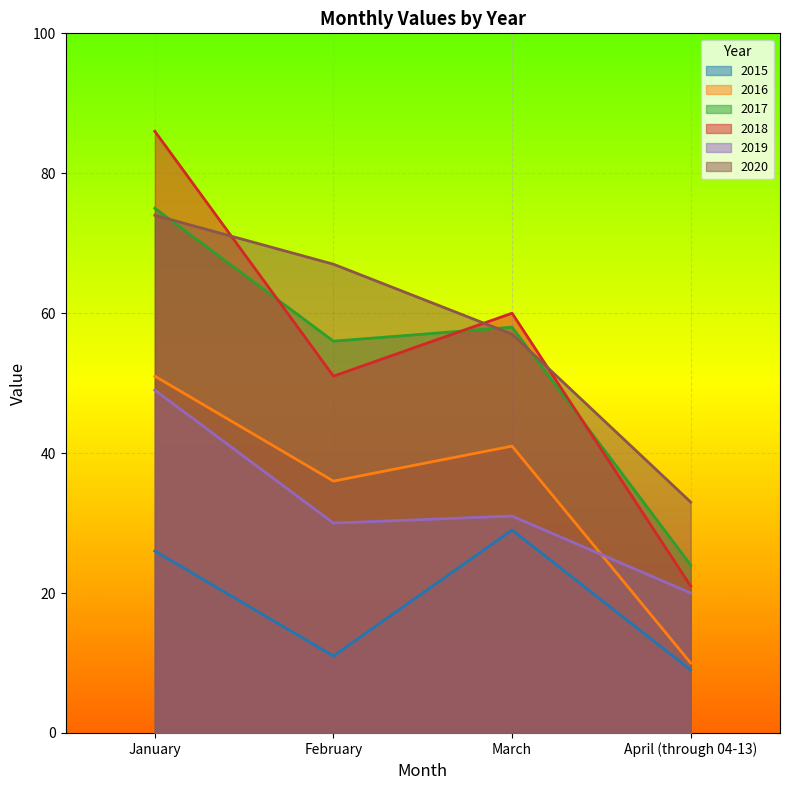

Reading left to right, what are all the values shown in this chart?

2015: 26	11	29	9
2016: 51	36	41	10
2017: 75	56	58	24
2018: 86	51	60	21
2019: 49	30	31	20
2020: 74	67	57	33